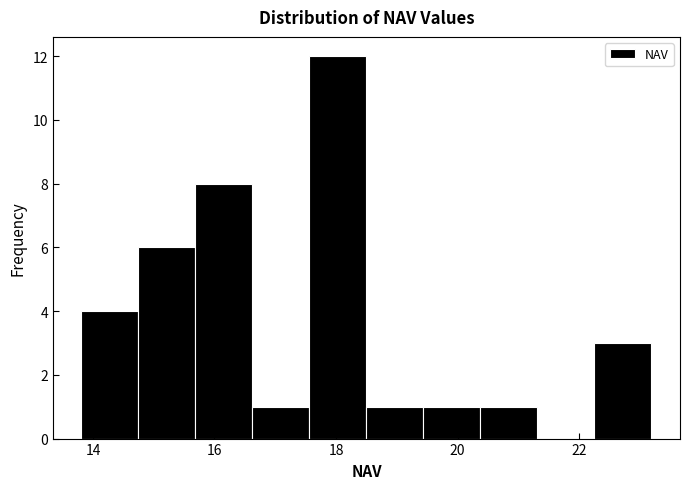

Reading left to right, list every bar in this chart as the range it spans on the x-axis followed by its height. Neither the bar edges nor the heights are printed on the chart, so give them approximately, as read against the axes.

13.8 to 14.8: 4
14.8 to 15.6: 6
15.6 to 16.6: 8
16.6 to 17.6: 1
17.6 to 18.6: 12
18.6 to 19.4: 1
19.4 to 20.4: 1
20.4 to 21.4: 1
21.4 to 22.2: 0
22.2 to 23.2: 3